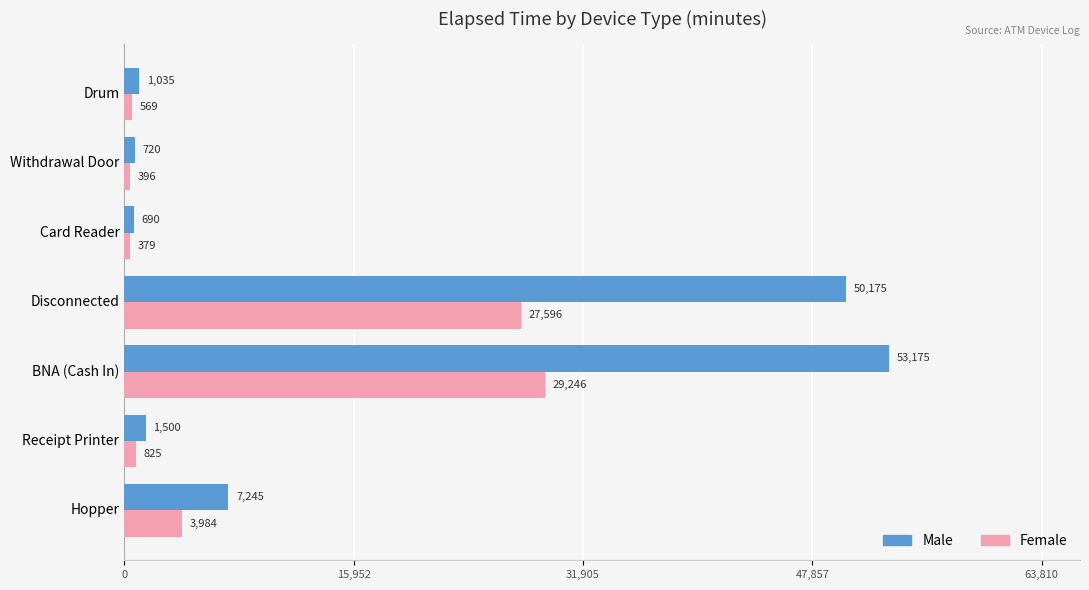

Read the Male value at Card Reader, to the nearest 50.

700